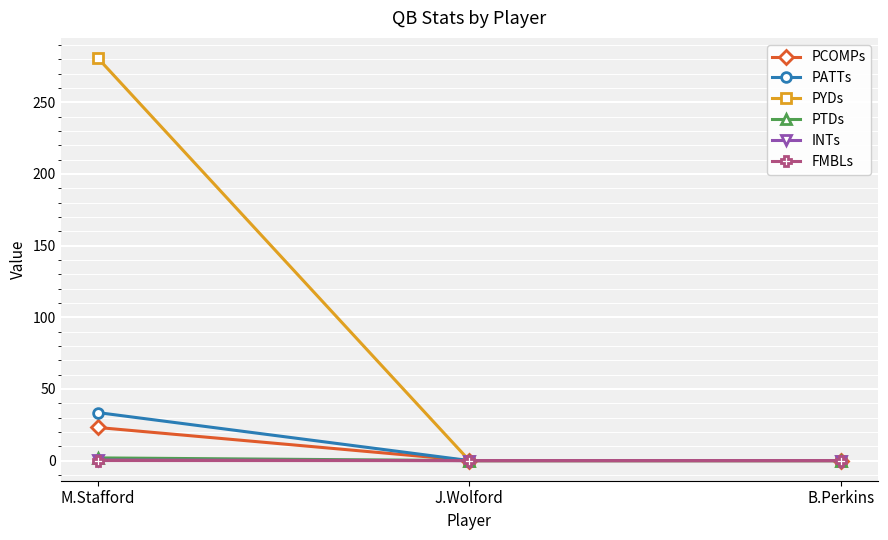

True or false: PCOMPs has a value of 6.3 at M.Stafford.

False